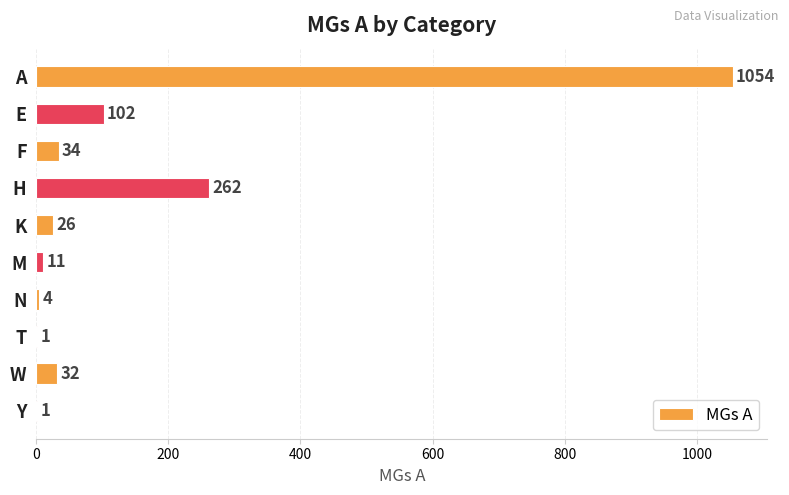

What is the sum of all values?

1527